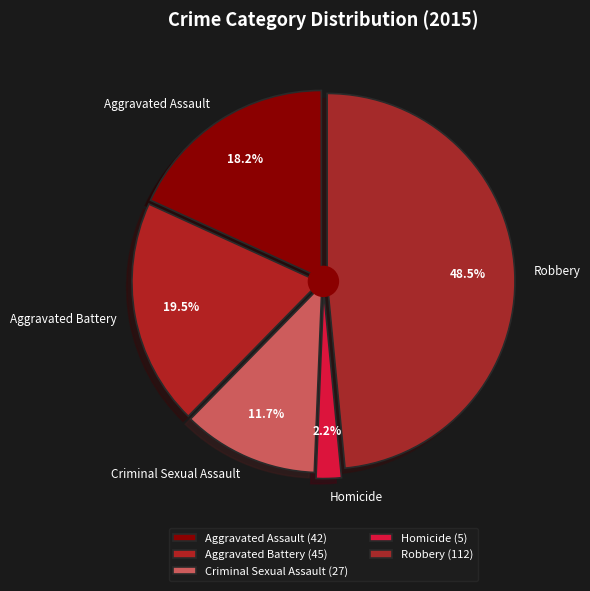

Does any single category account for the majority?

No